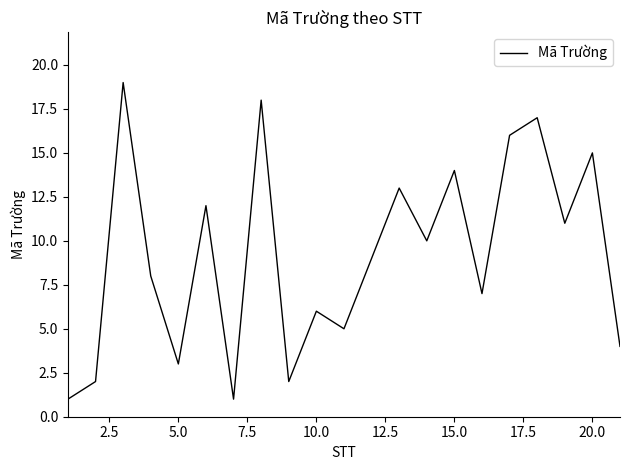

What is the difference between the maximum and minimum values?

18